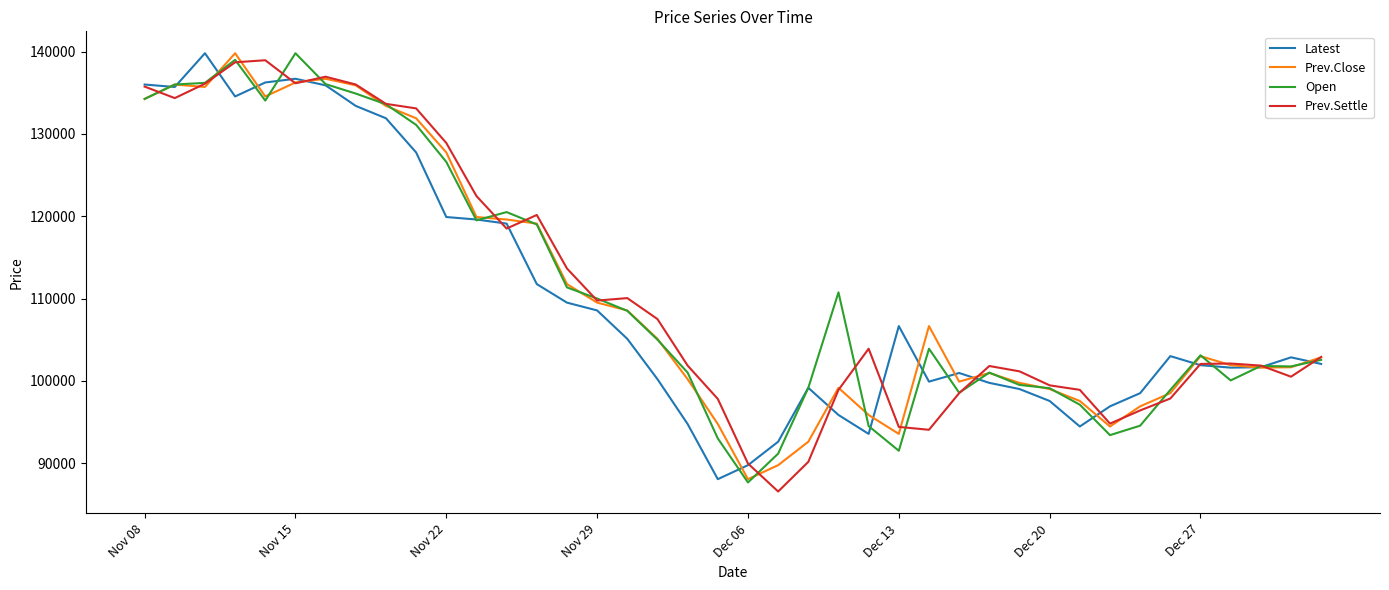

What is the highest value of the Latest series?

139800